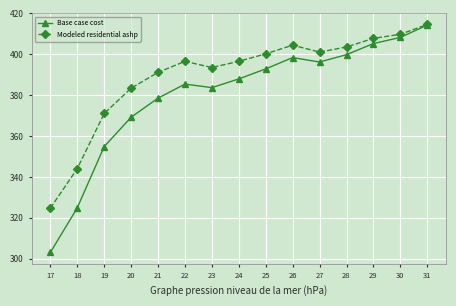

True or false: Base case cost and Modeled residential ashp cross at least once.

False